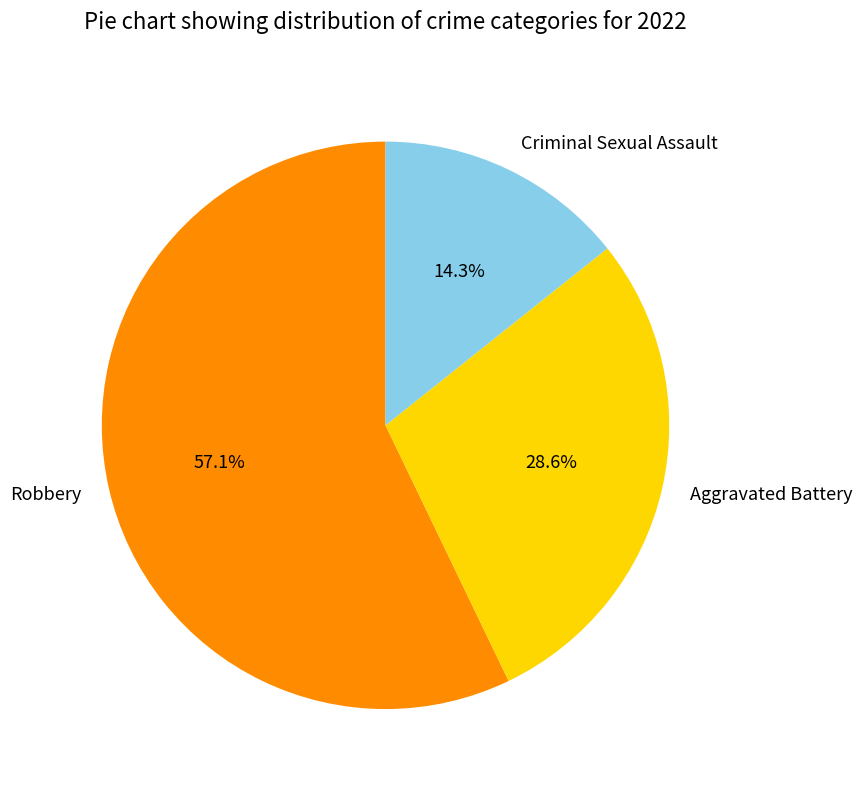

What is the ratio of the value at Aggravated Battery to the value at Criminal Sexual Assault?

2.0